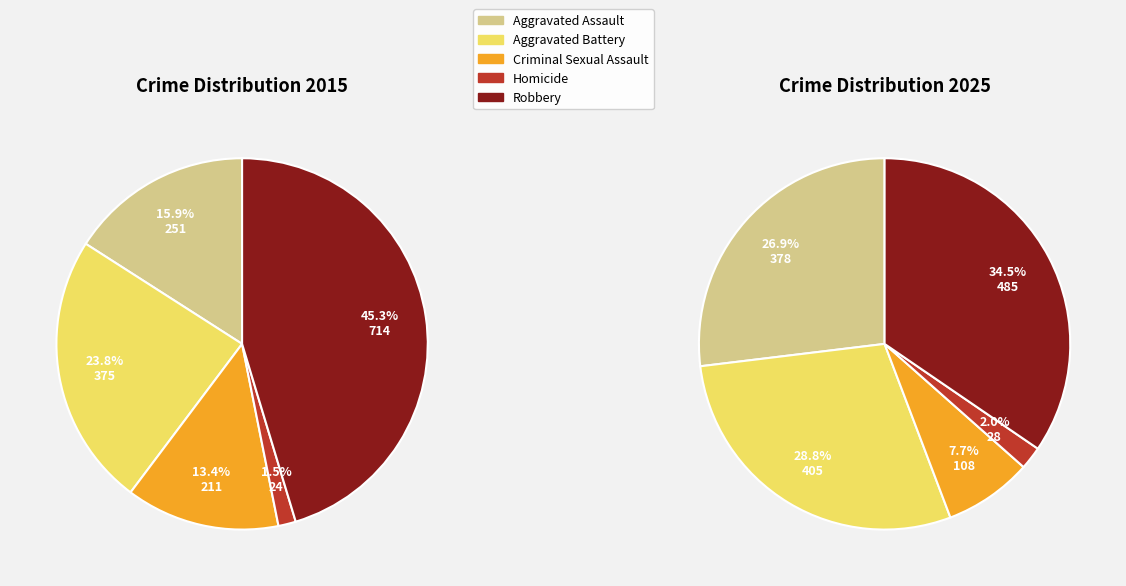

Does 3 represent more than half of the total?

No